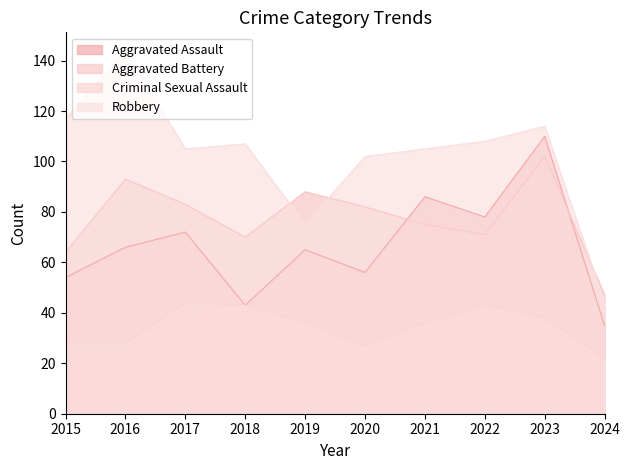

At how many categories does at least one series exceed 114?

2